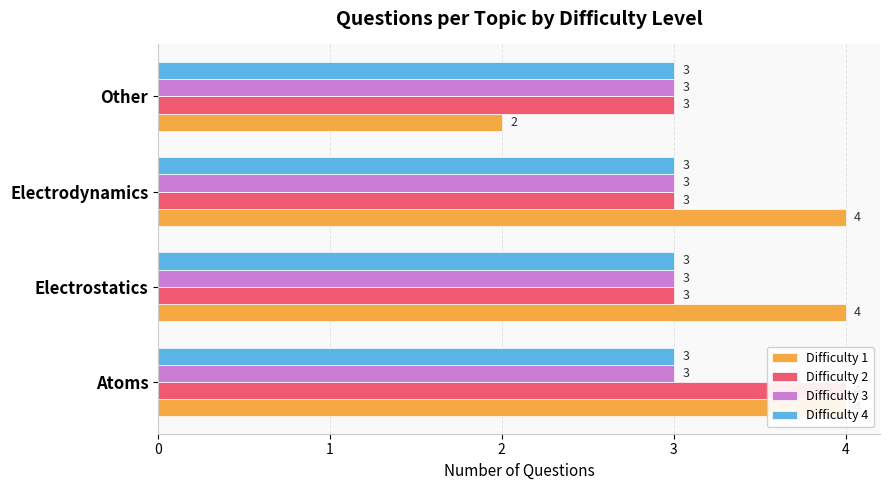

What is the sum of all Difficulty 4 values?

0.7